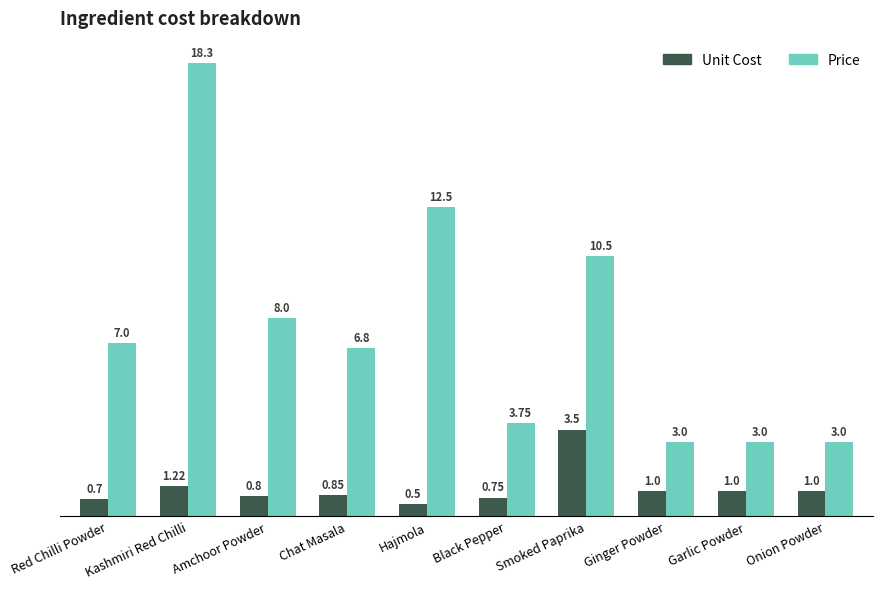

What is the total value across all series at Garlic Powder?

4.0